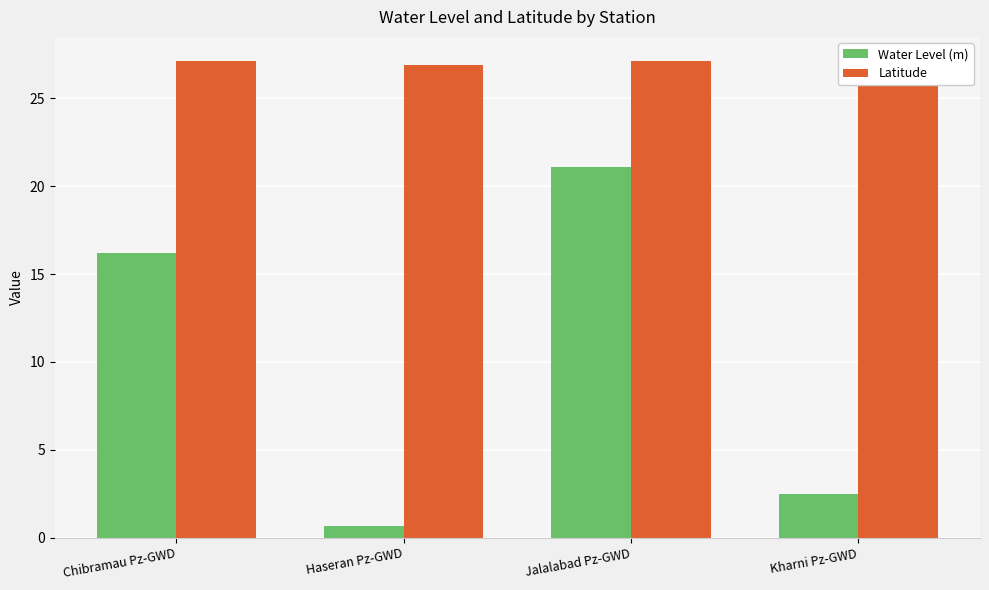

Between Jalalabad Pz-GWD and Kharni Pz-GWD, which series saw the biggest shift?

Water Level (m)